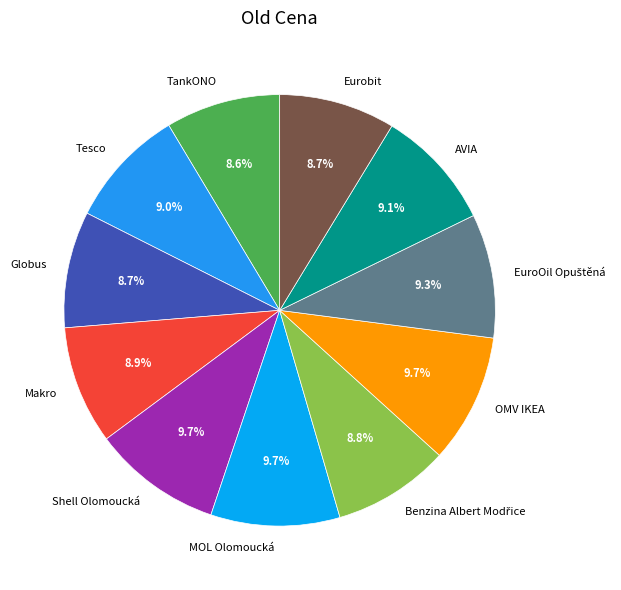

Approximately how many times larger is the value at AVIA compared to Eurobit?

1.0